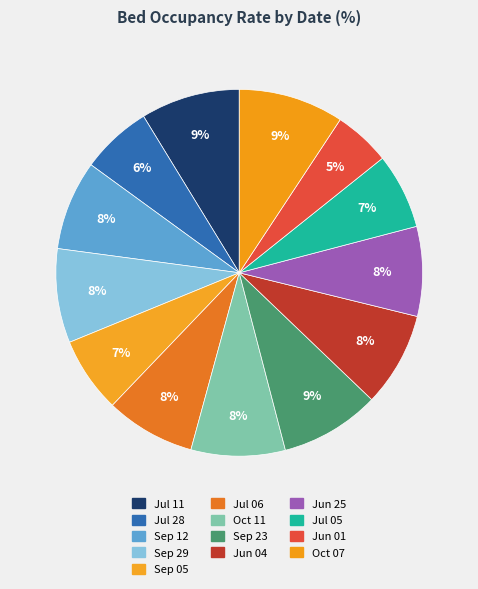

Which slice is the largest?

2020-10-07